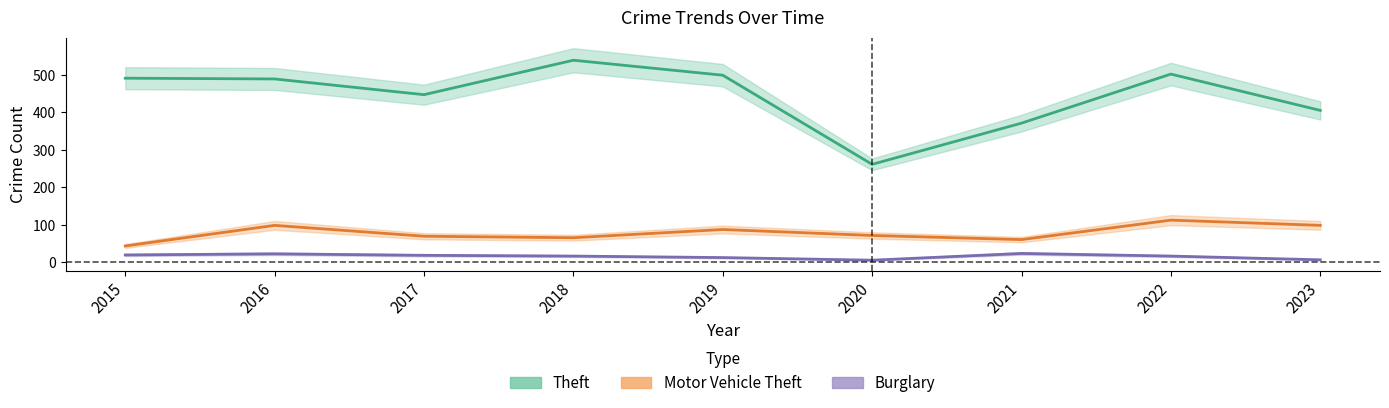

Between 2017 and 2020, which series saw the biggest shift?

Theft